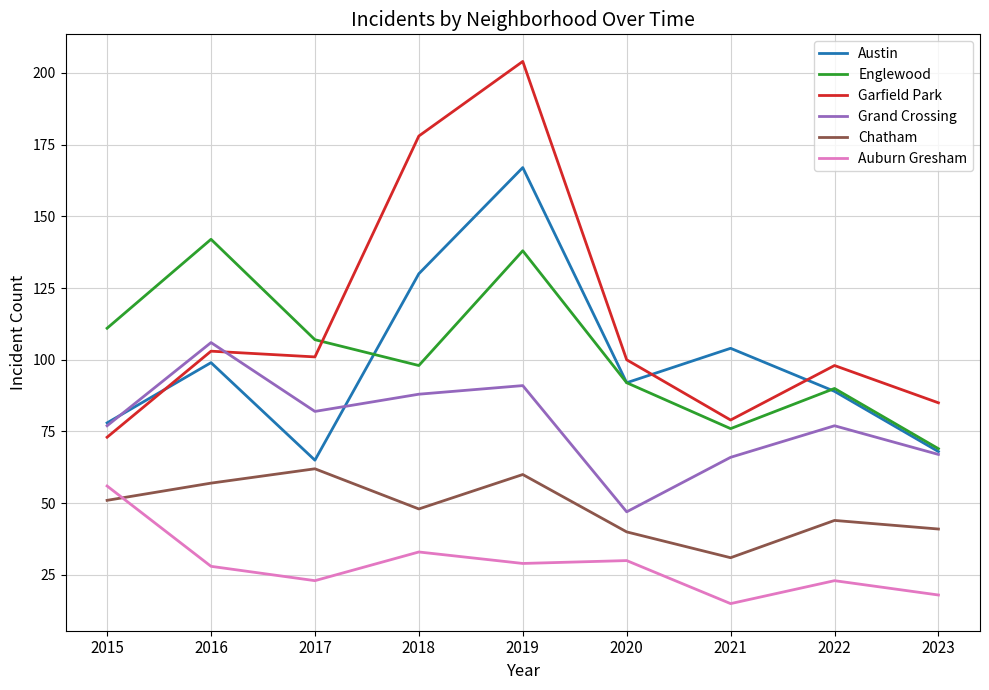

What is the sum of the Grand Crossing values at 2015 and 2023?

144